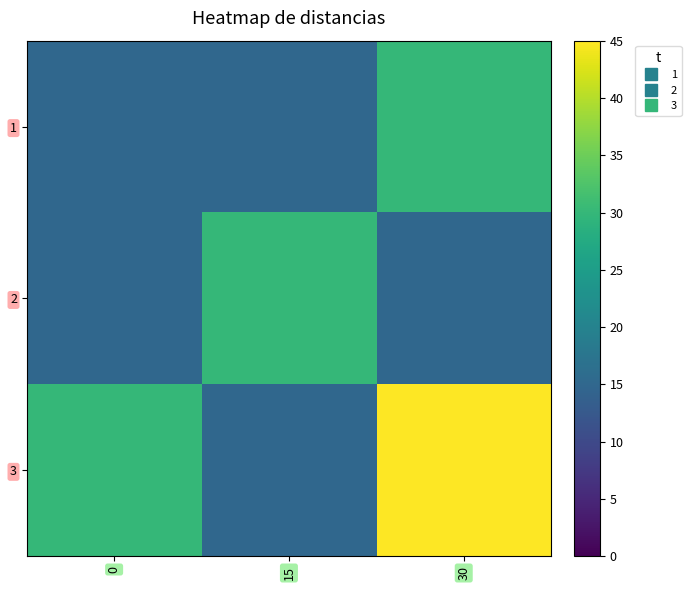

Reading left to right, transcribe all the data shown in this chart.

1: 0=15	15=15	30=30
2: 0=15	15=30	30=15
3: 0=30	15=15	30=45